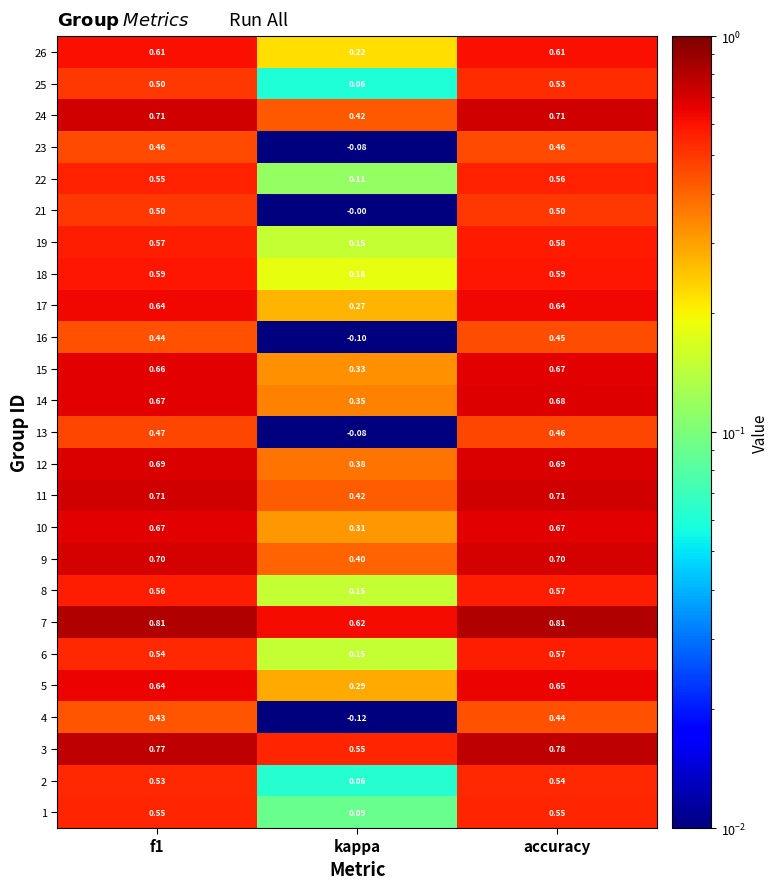

At which category is the sum across all series the highest?

accuracy